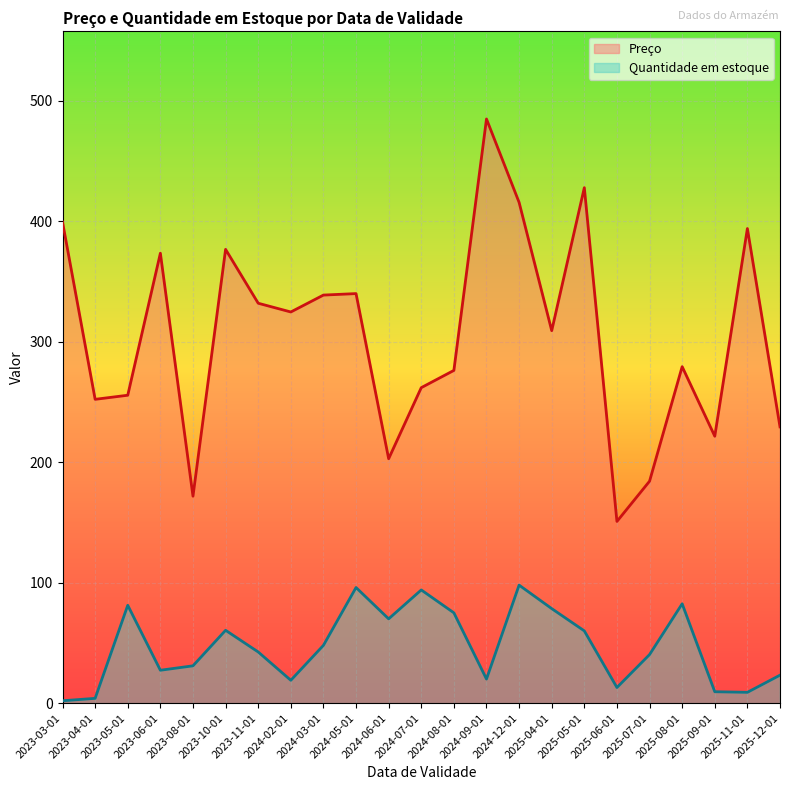

True or false: Preço has a value of 485.0 at 2024-09-01.

True